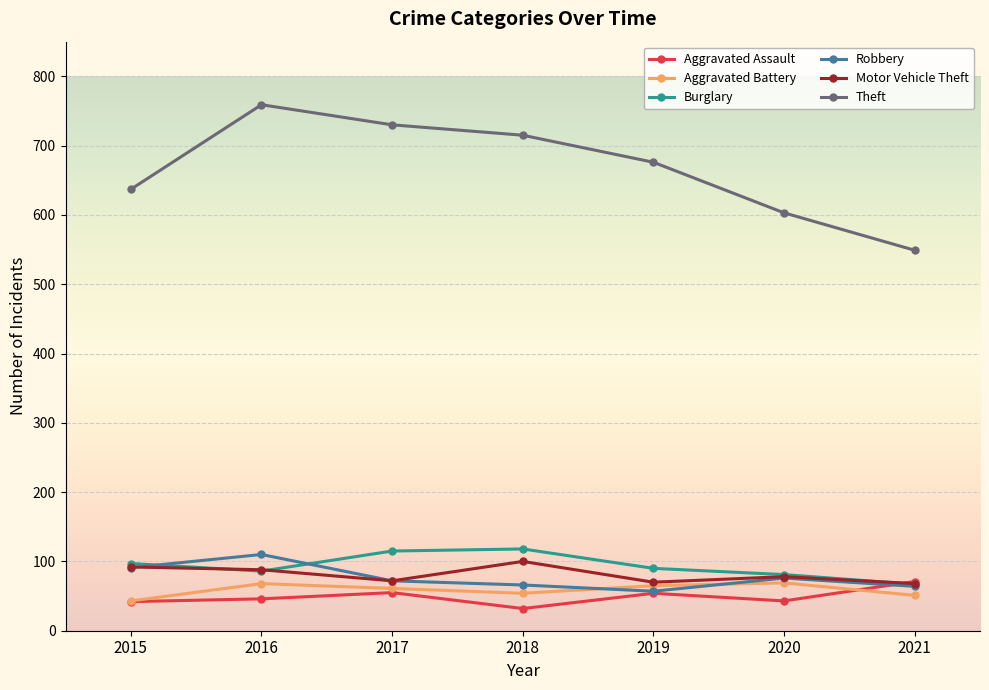

How many interior local peaks does the Aggravated Assault series have?

2